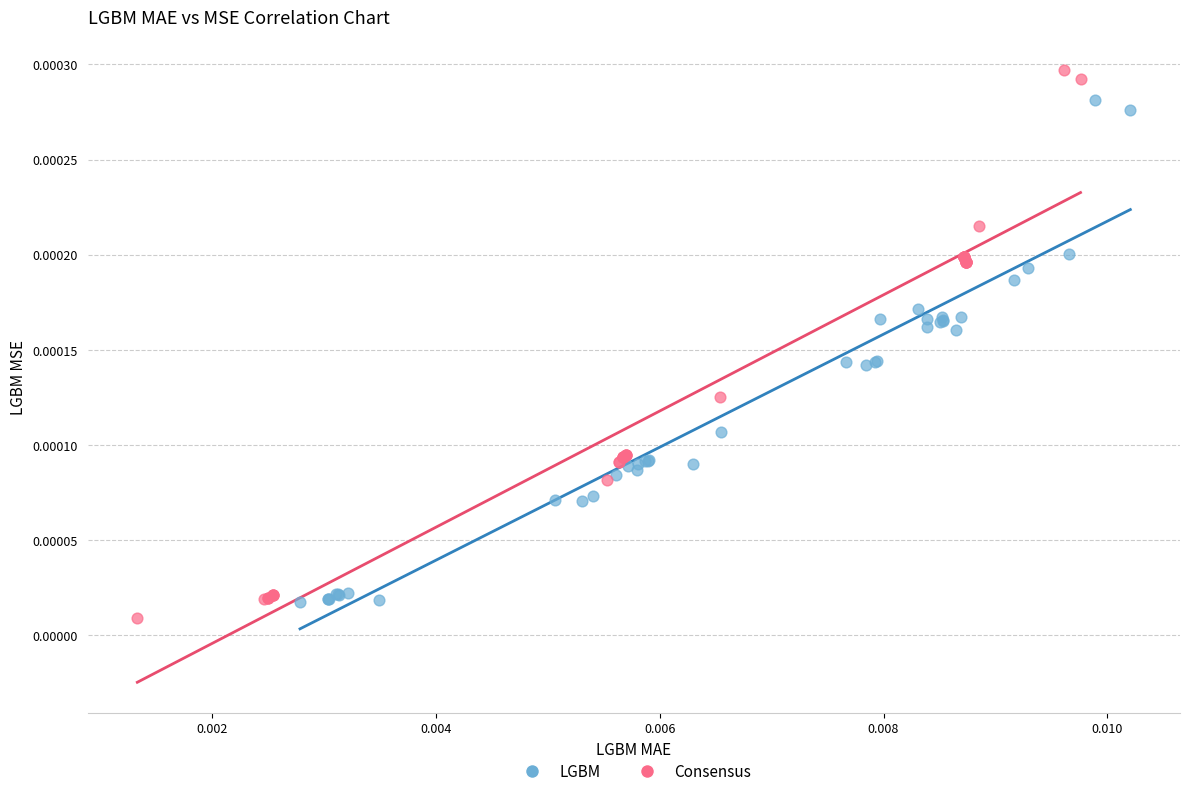

Which series reaches the maximum Y coordinate?

Consensus